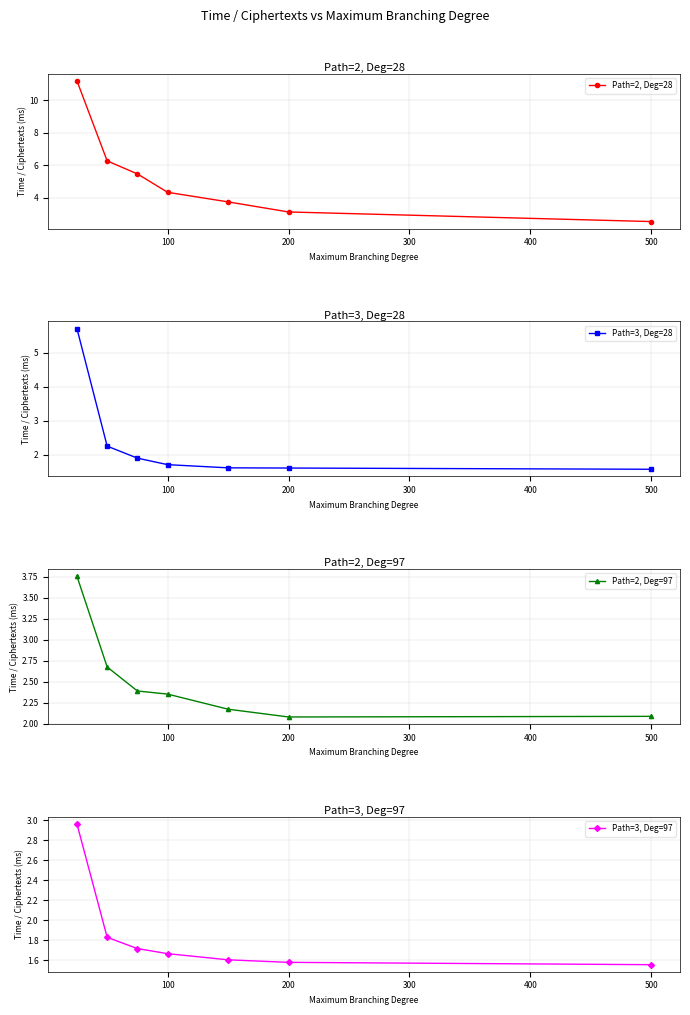

Which series has the largest total across all categories?

Path=2, Deg=28